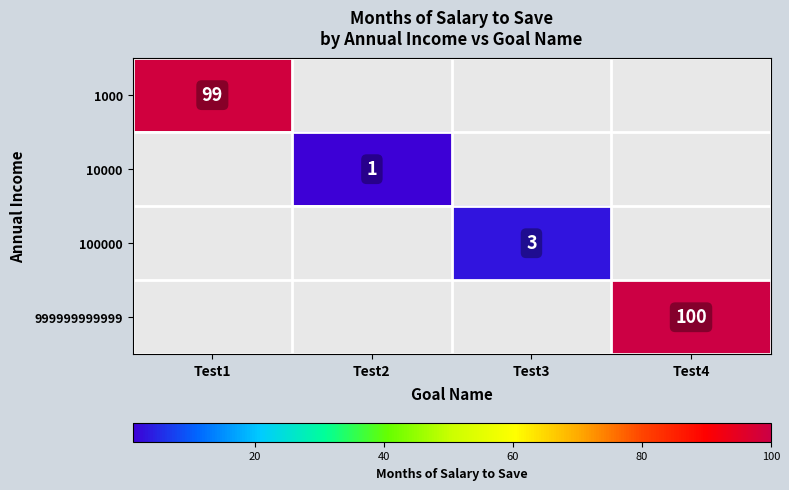

Is the value of 999999999999 at Test4 greater than the value of 10000 at Test2?

Yes